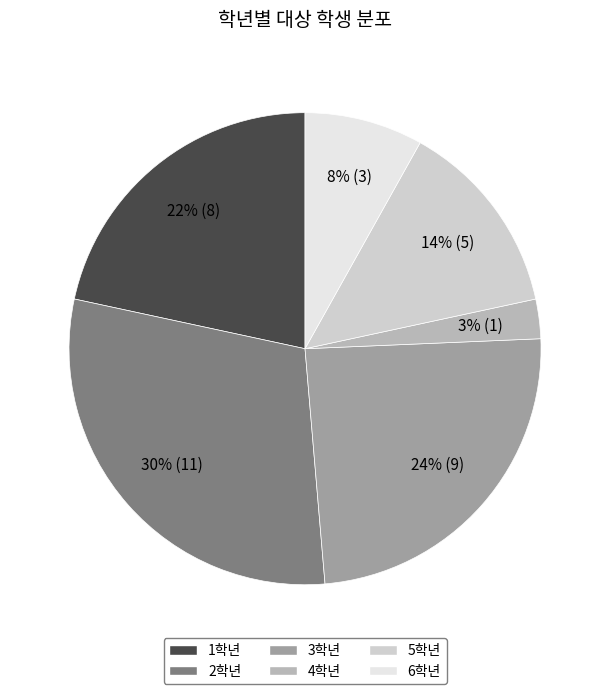

Count the number of slices in the pie.

6